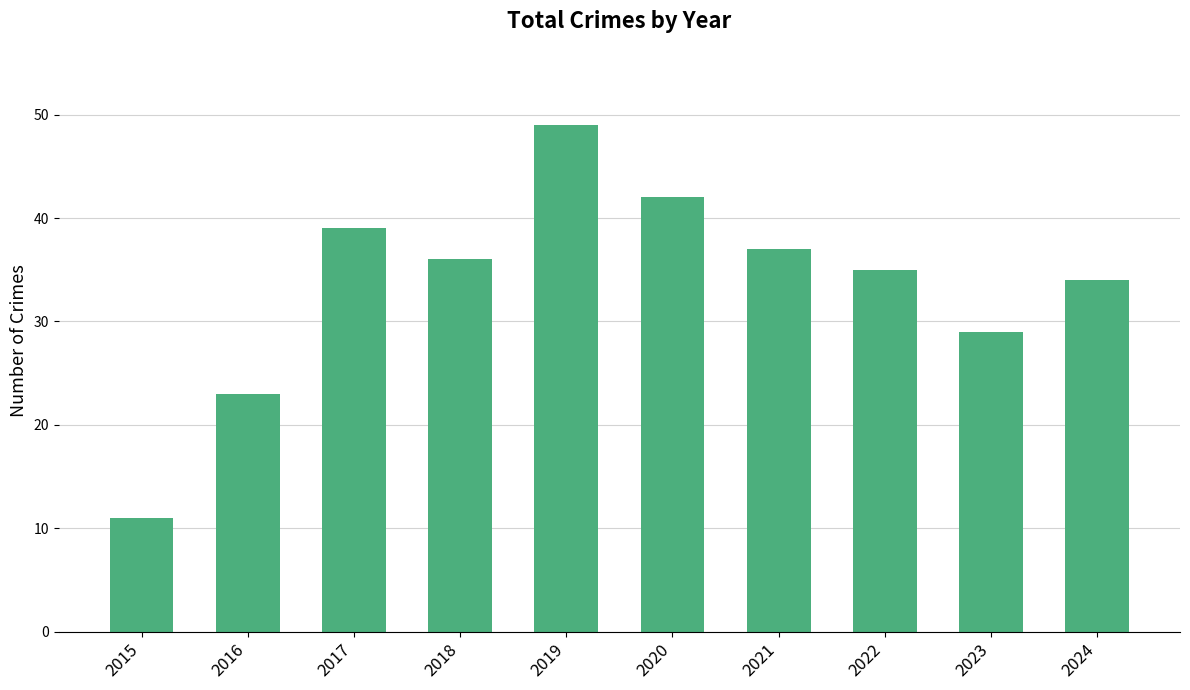

What is the value of the 3rd bar from the left?

39